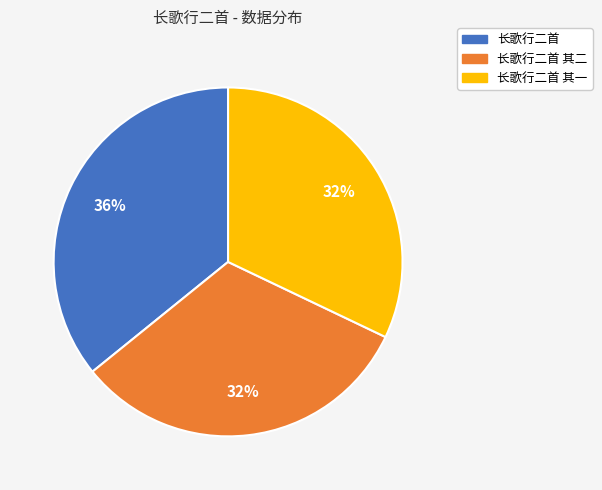

What percentage is the 长歌行二首 其一 slice, to the nearest percent?

32%